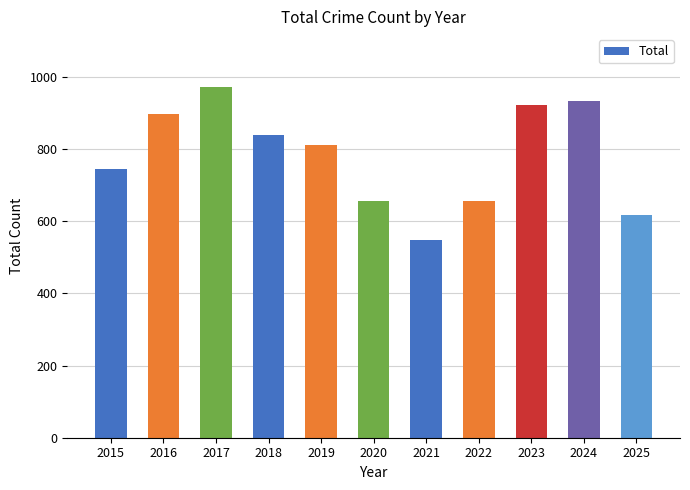

Approximately how many times larger is the value at 2017 compared to 2018?

1.2